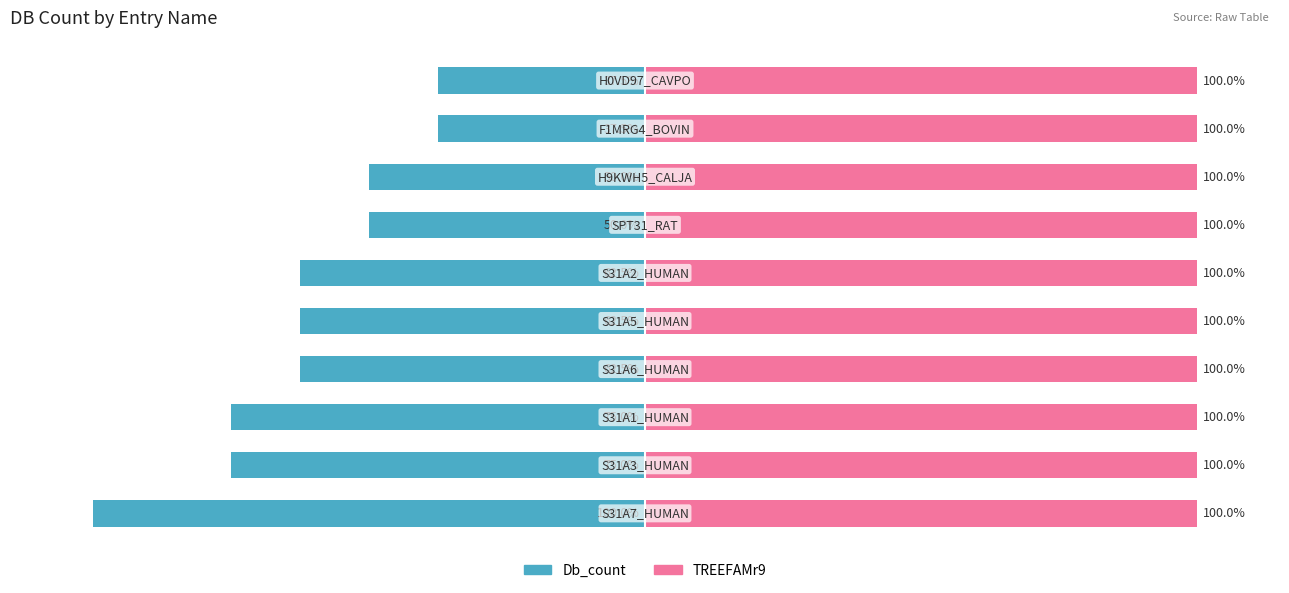

At how many categories does at least one series exceed -38?

10